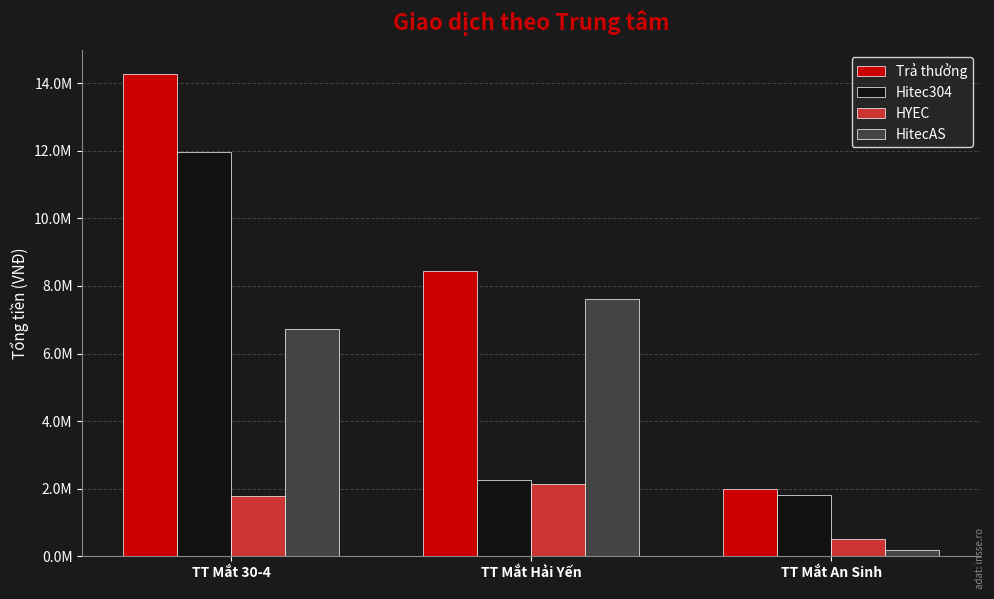

At which label is Trả thưởng closest to 8130499?

TT Mắt Hải Yến